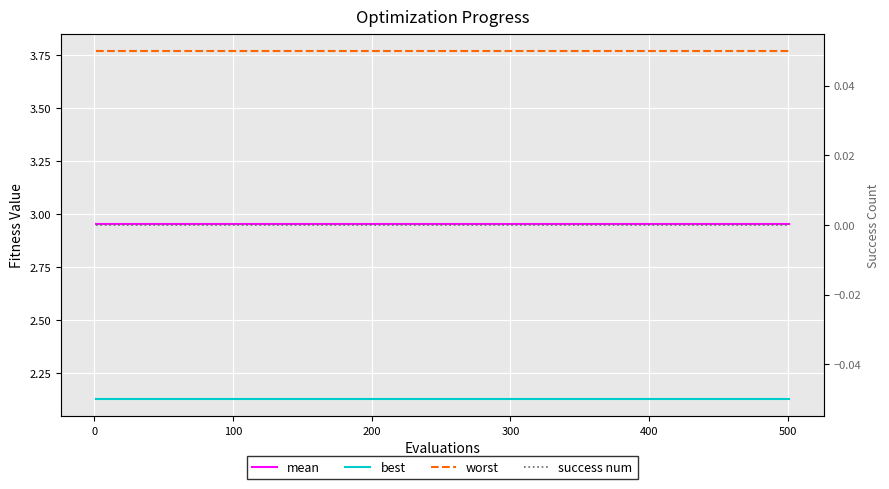

Does the chart display data point markers on the line(s)?

No